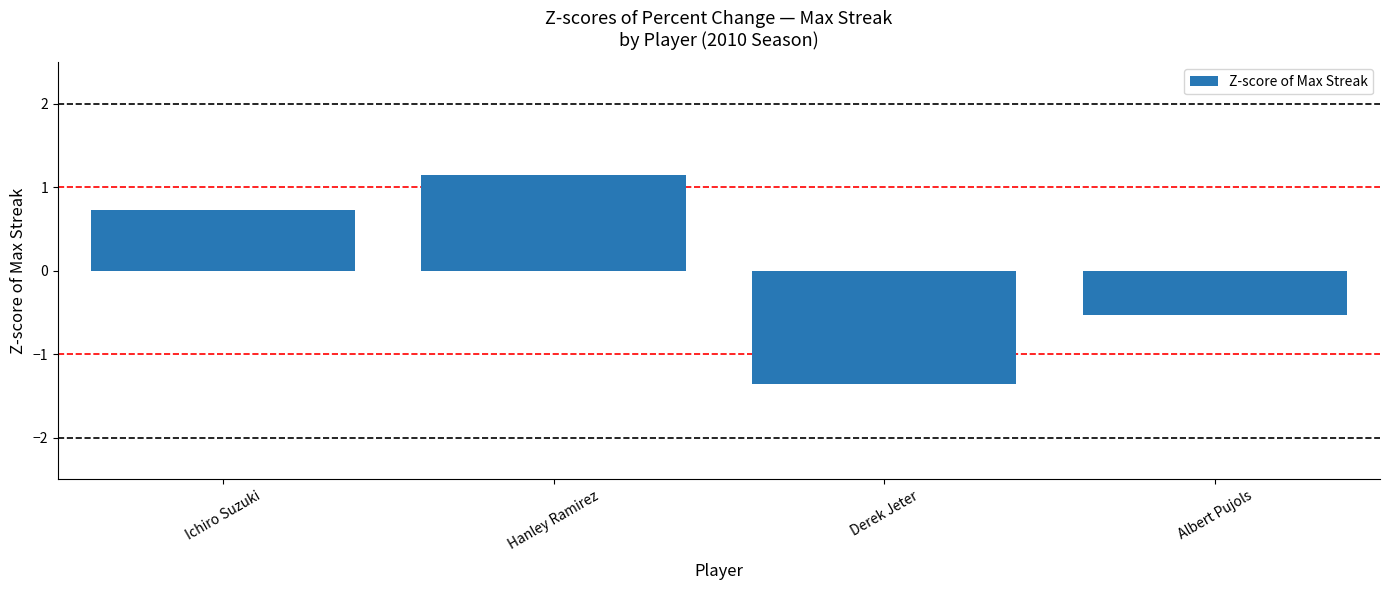

Count the number of categories in the chart.

4